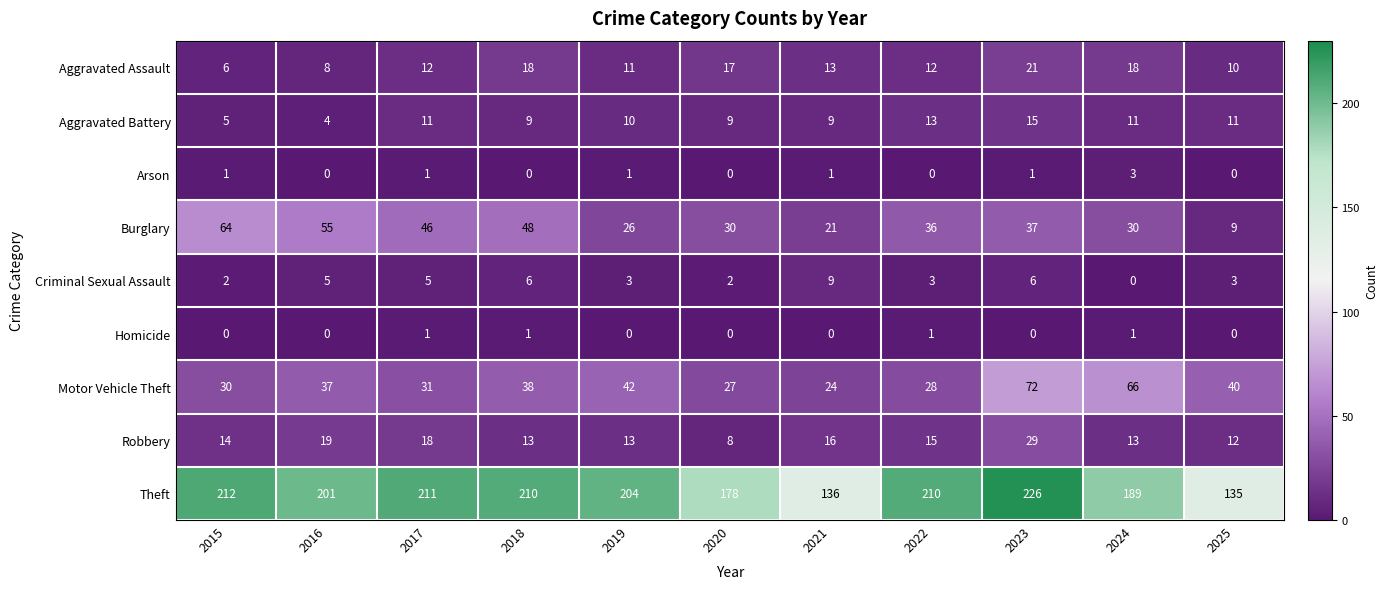

Which series has the widest spread of values?

Theft